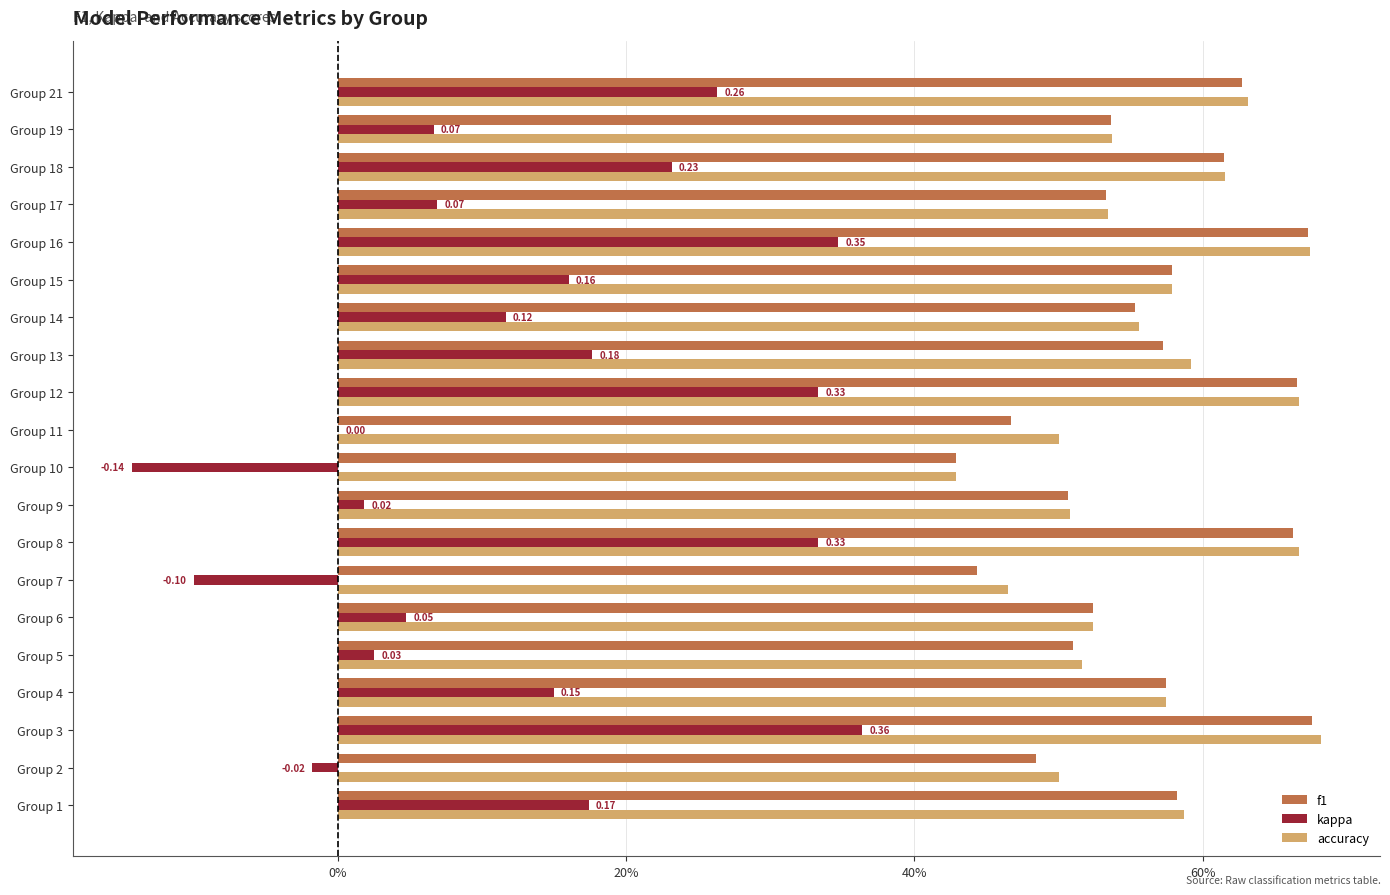

Count the accuracy values in the range 0 to 1.

20